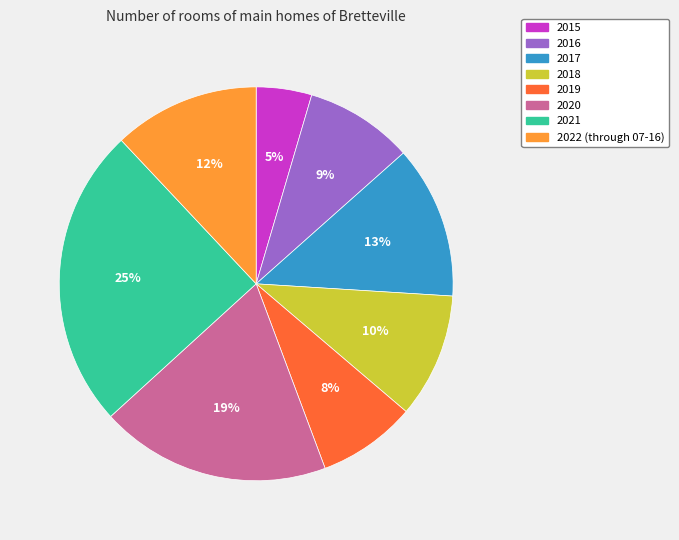

How many slices are in this pie chart?

8